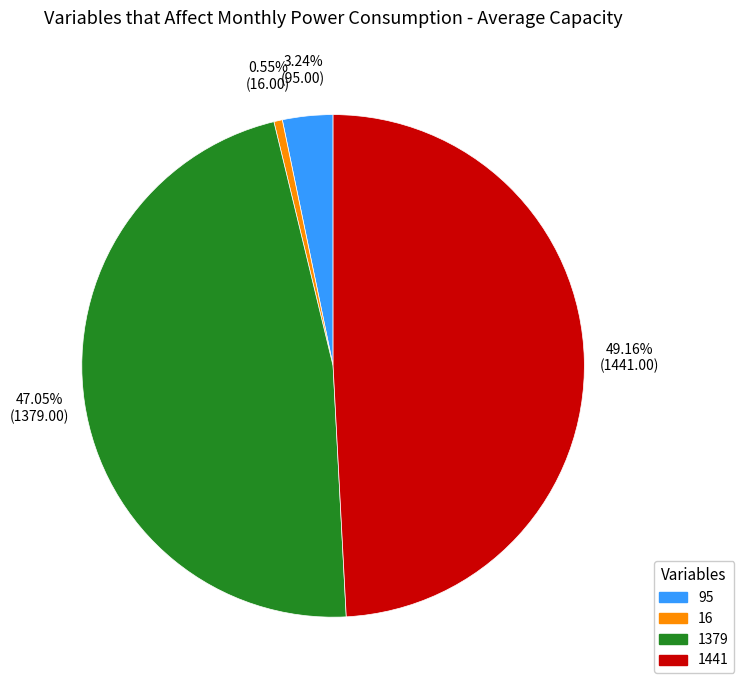

Rank the categories by value from highest to lowest.

1441, 1379, 95, 16